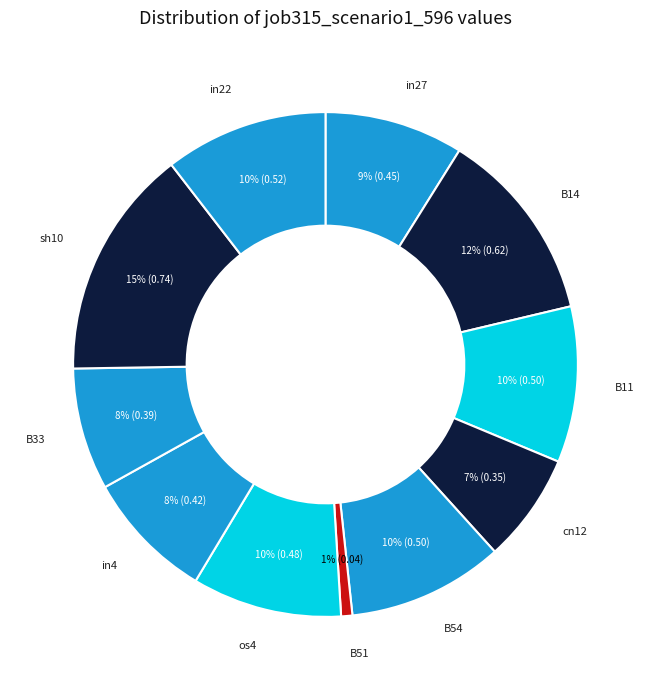

To the nearest percent, what is the average slice percentage?

9%